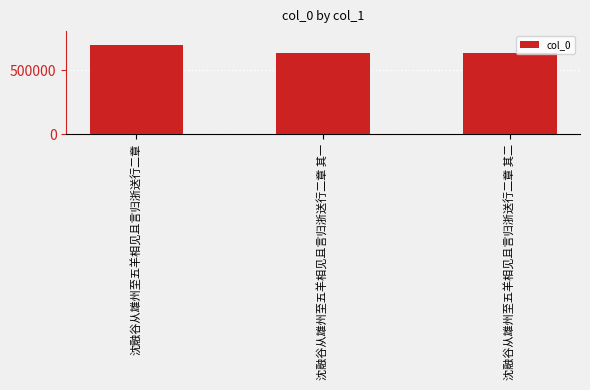

What is the label of the 1st bar from the left?

沈融谷从雄州至五羊相见且言归浙送行二章